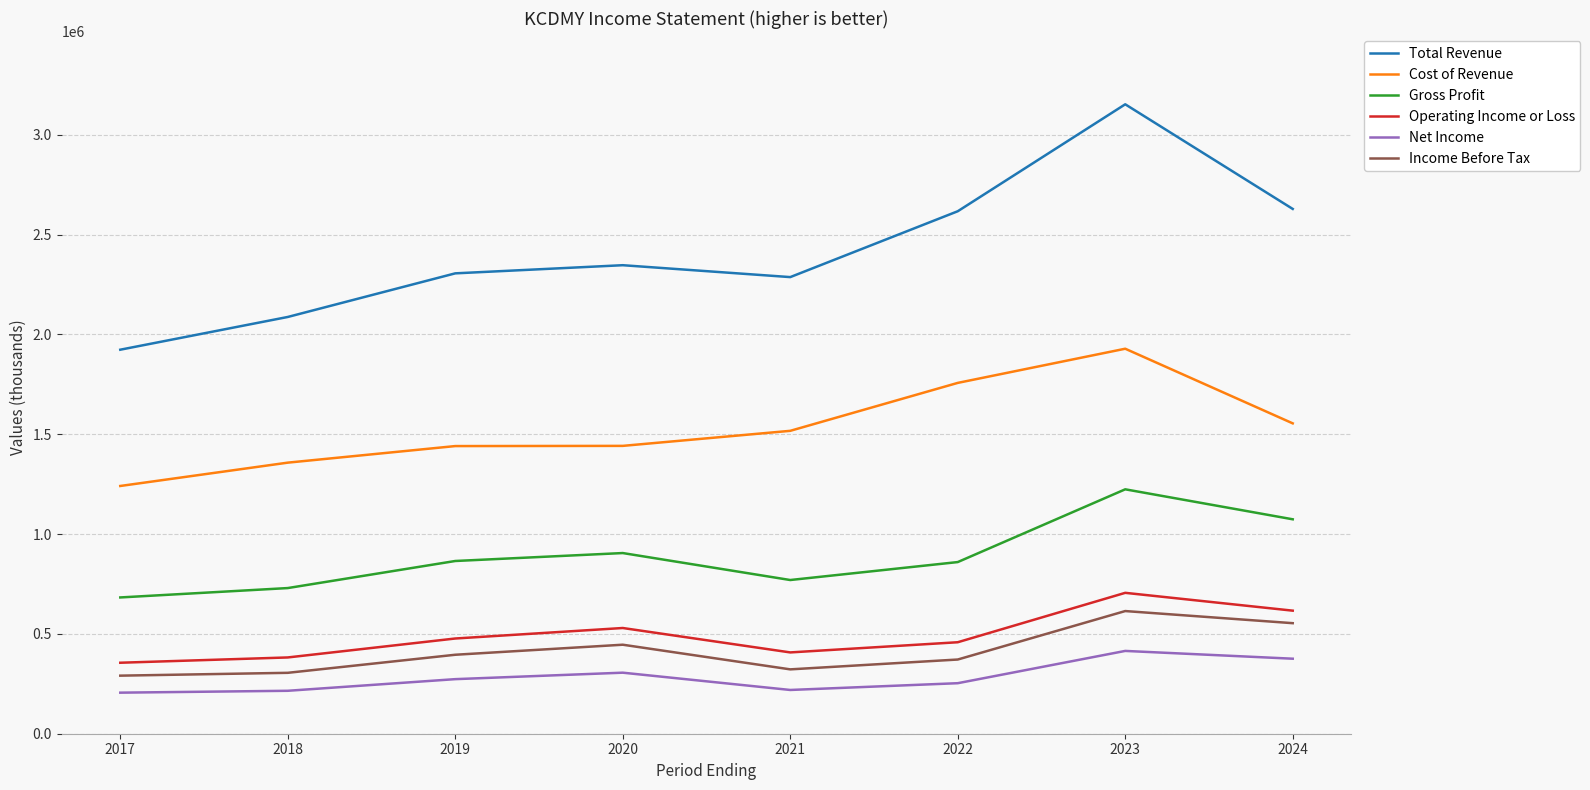

What are all the series names shown in the legend?

Total Revenue, Cost of Revenue, Gross Profit, Operating Income or Loss, Net Income, Income Before Tax